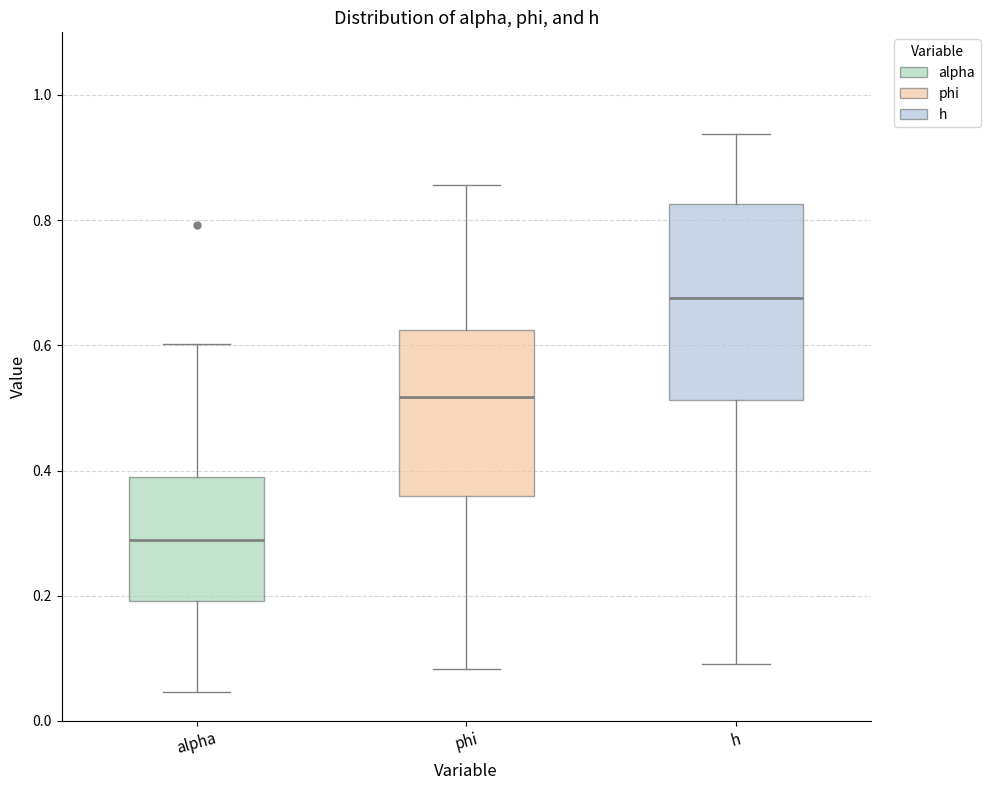

Where is the lower edge of the box for h on the y-axis? The values are not printed on the chart, so give them approximately, as read against the axis.

0.52